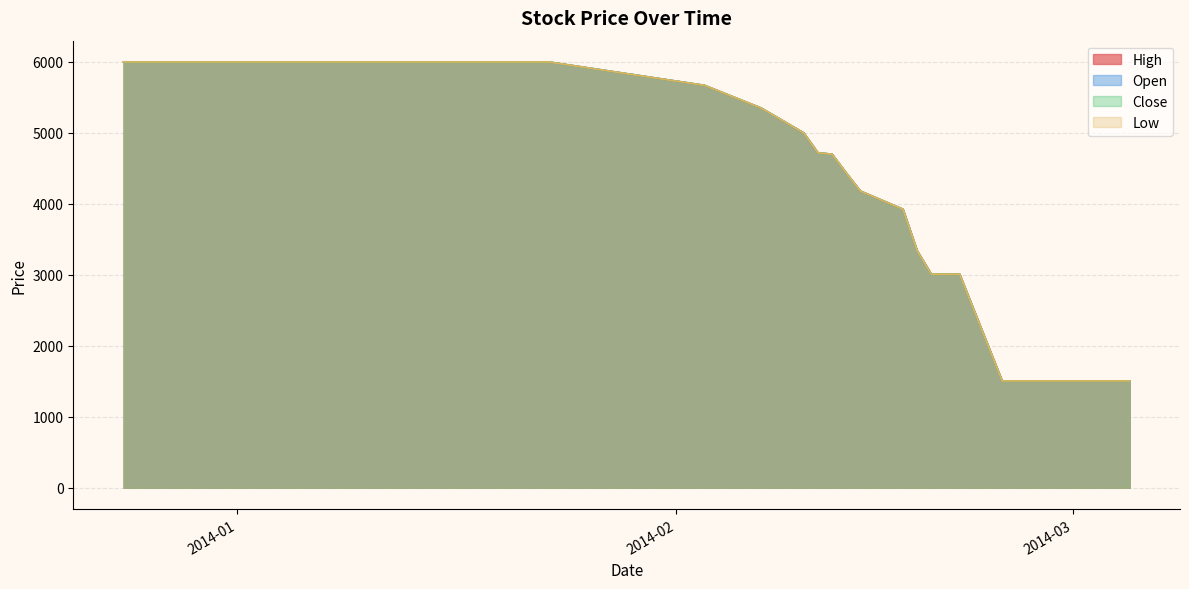

What is the greatest value displayed?

6000